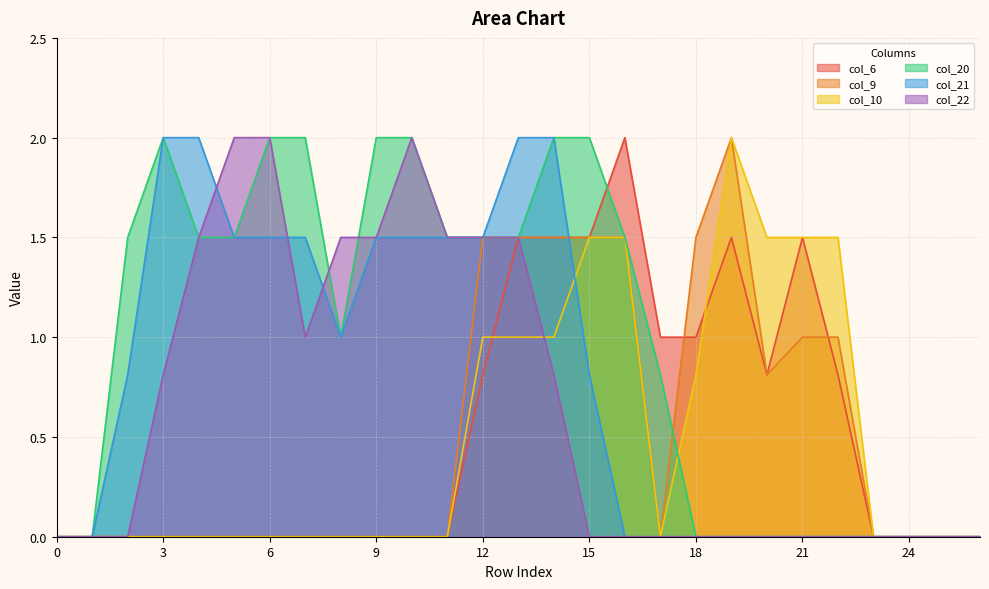

How many interior local peaks does the col_9 series have?

1